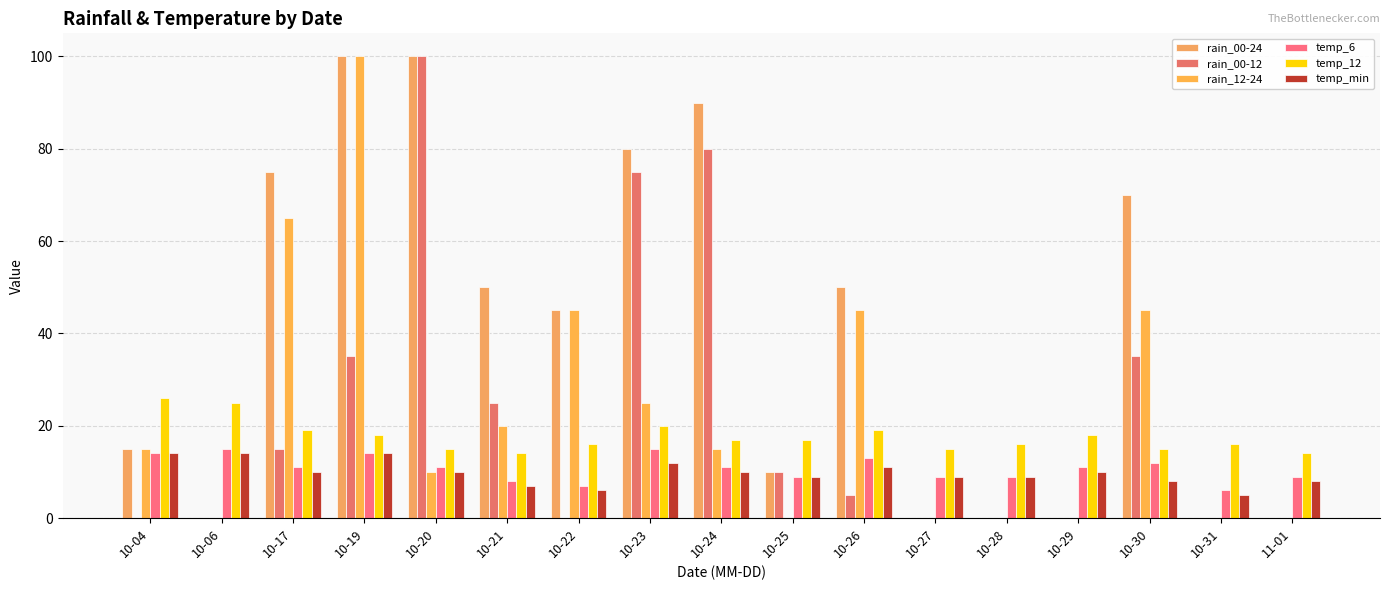

What is the difference between the second highest and minimum values in the temp_6 series?

9